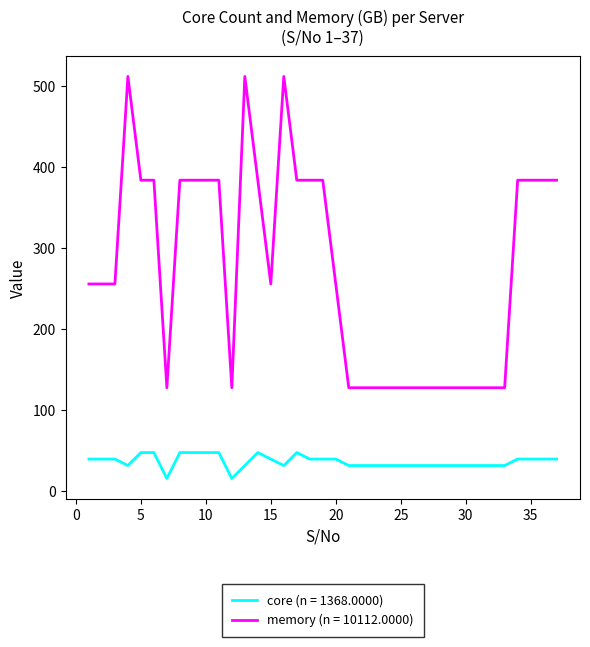

Does the chart display data point markers on the line(s)?

No